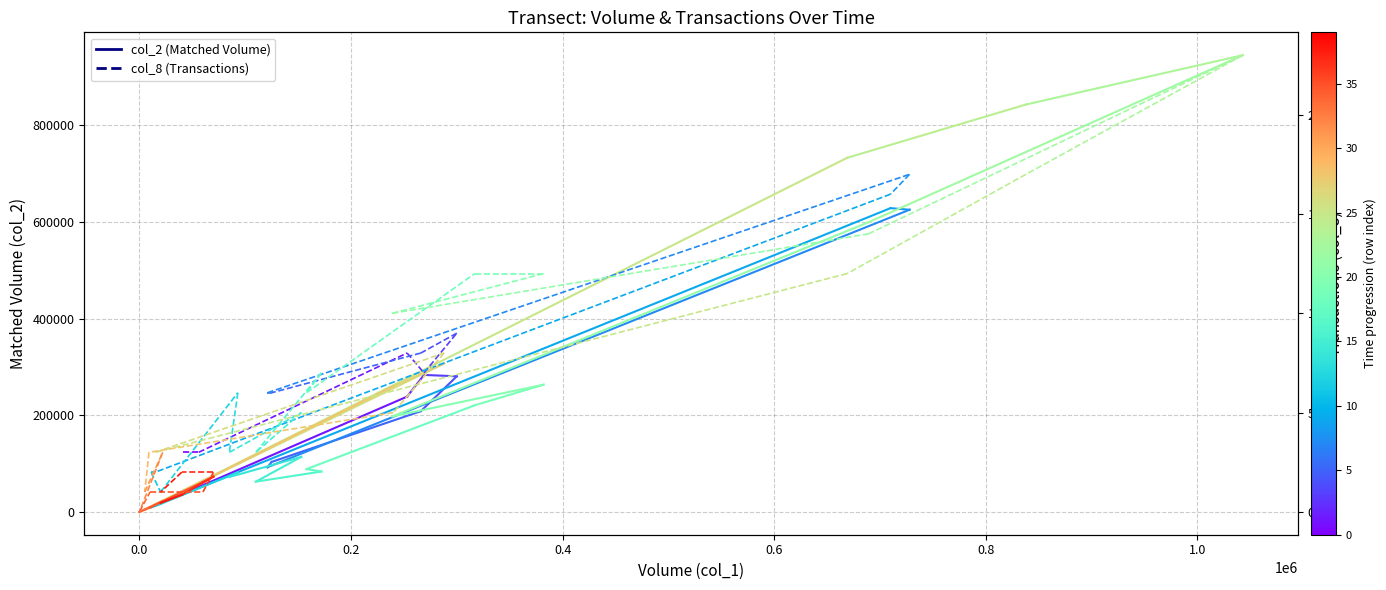

What is the difference between the maximum and minimum values in the col_2 seg 0 series?

15540